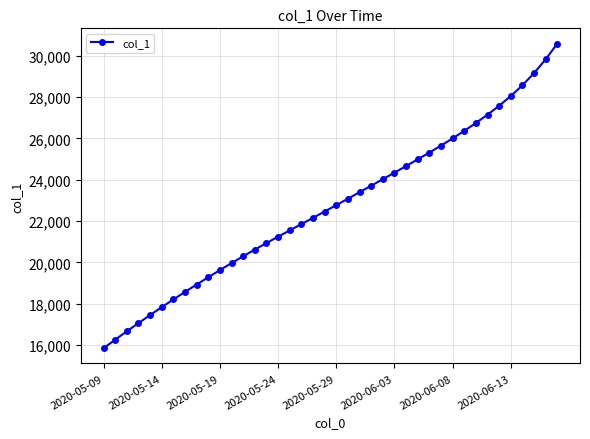

What is the minimum value shown in the chart?

15842.6